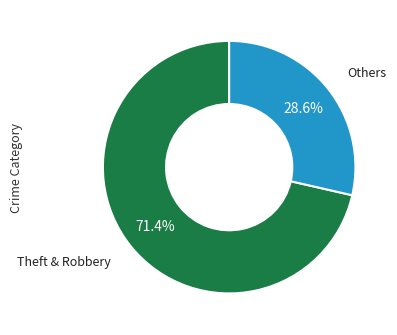

Does any single category account for the majority?

Yes